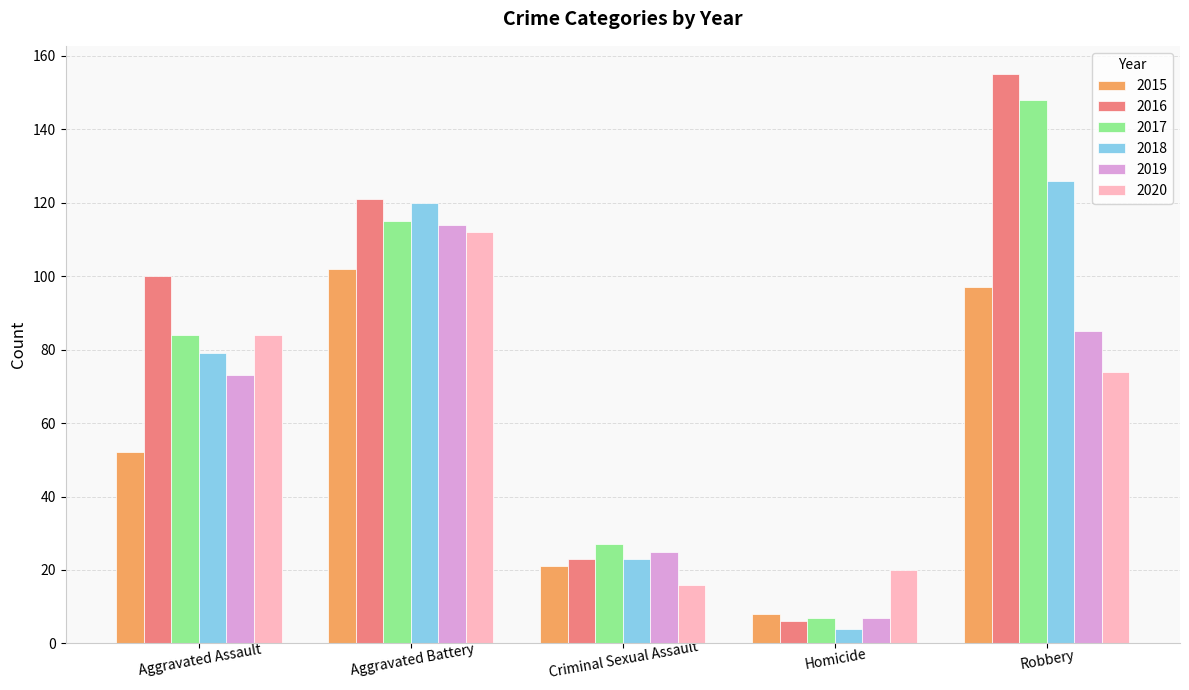

How many groups of bars are there?

5